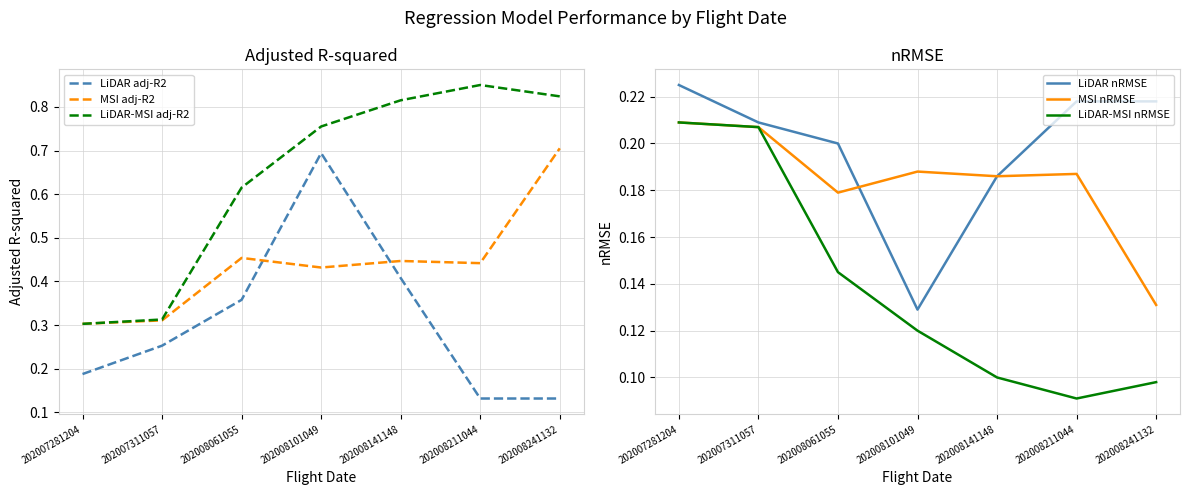

True or false: LiDAR-MSI adj-R2 and LiDAR adj-R2 cross at least once.

False